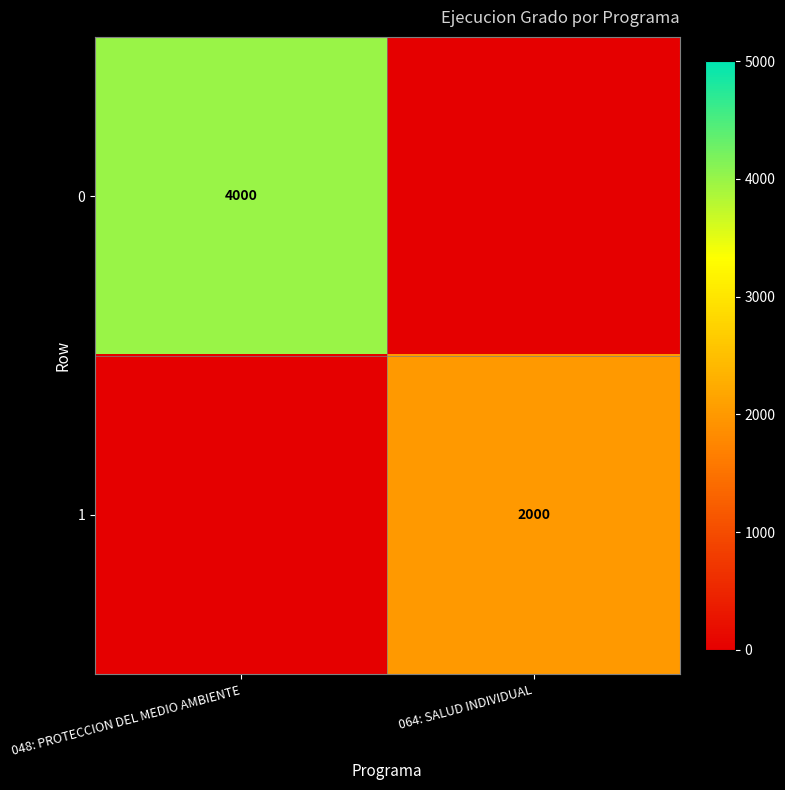

Which has a higher value, 048: PROTECCION DEL MEDIO AMBIENTE or 064: SALUD INDIVIDUAL?

048: PROTECCION DEL MEDIO AMBIENTE